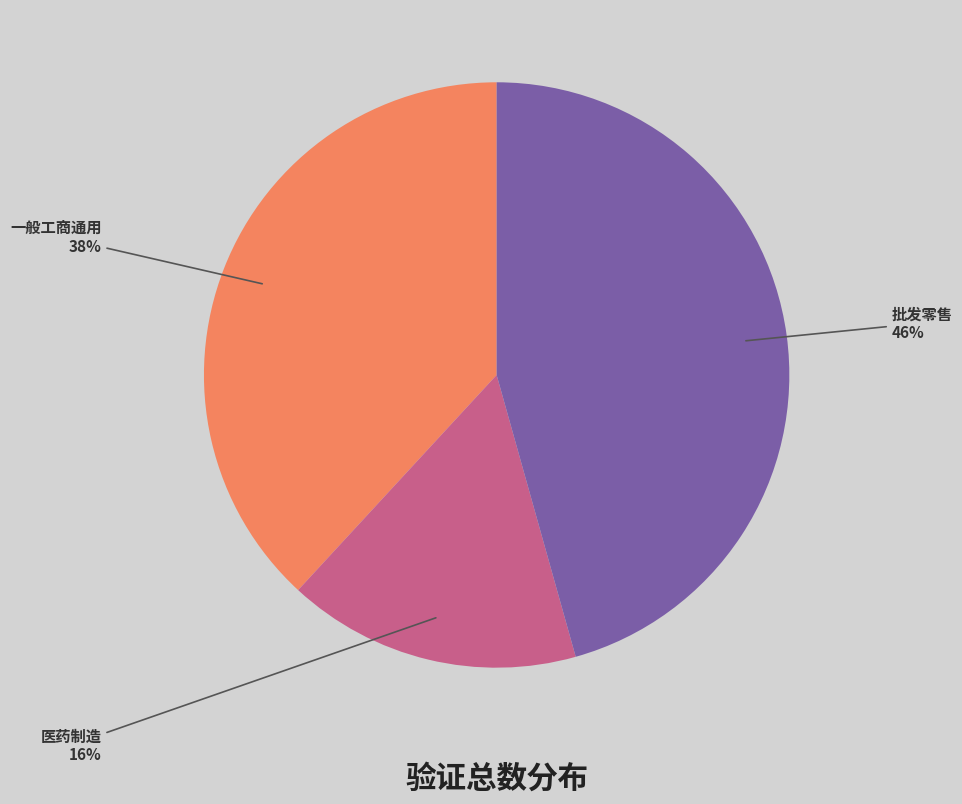

How many slices are in this pie chart?

3